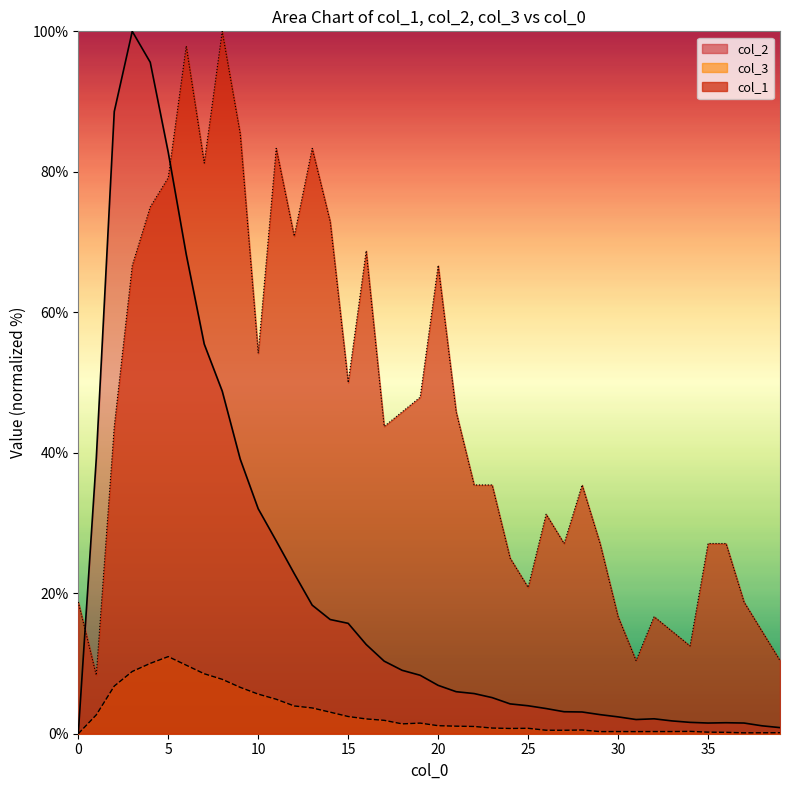

Where does the col_1 series first go above 43?

2